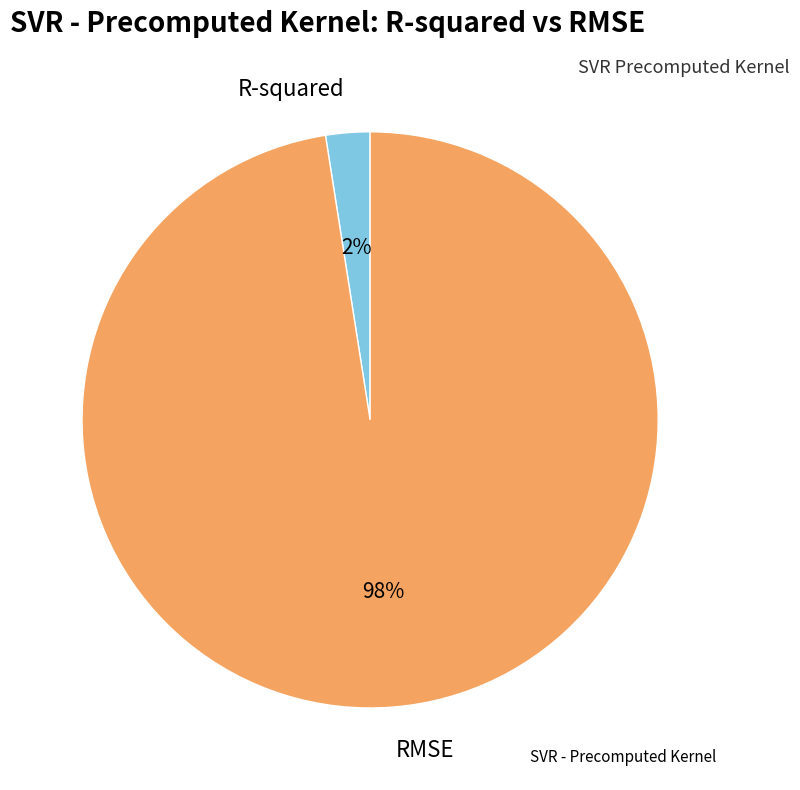

Is RMSE the majority of the pie?

Yes